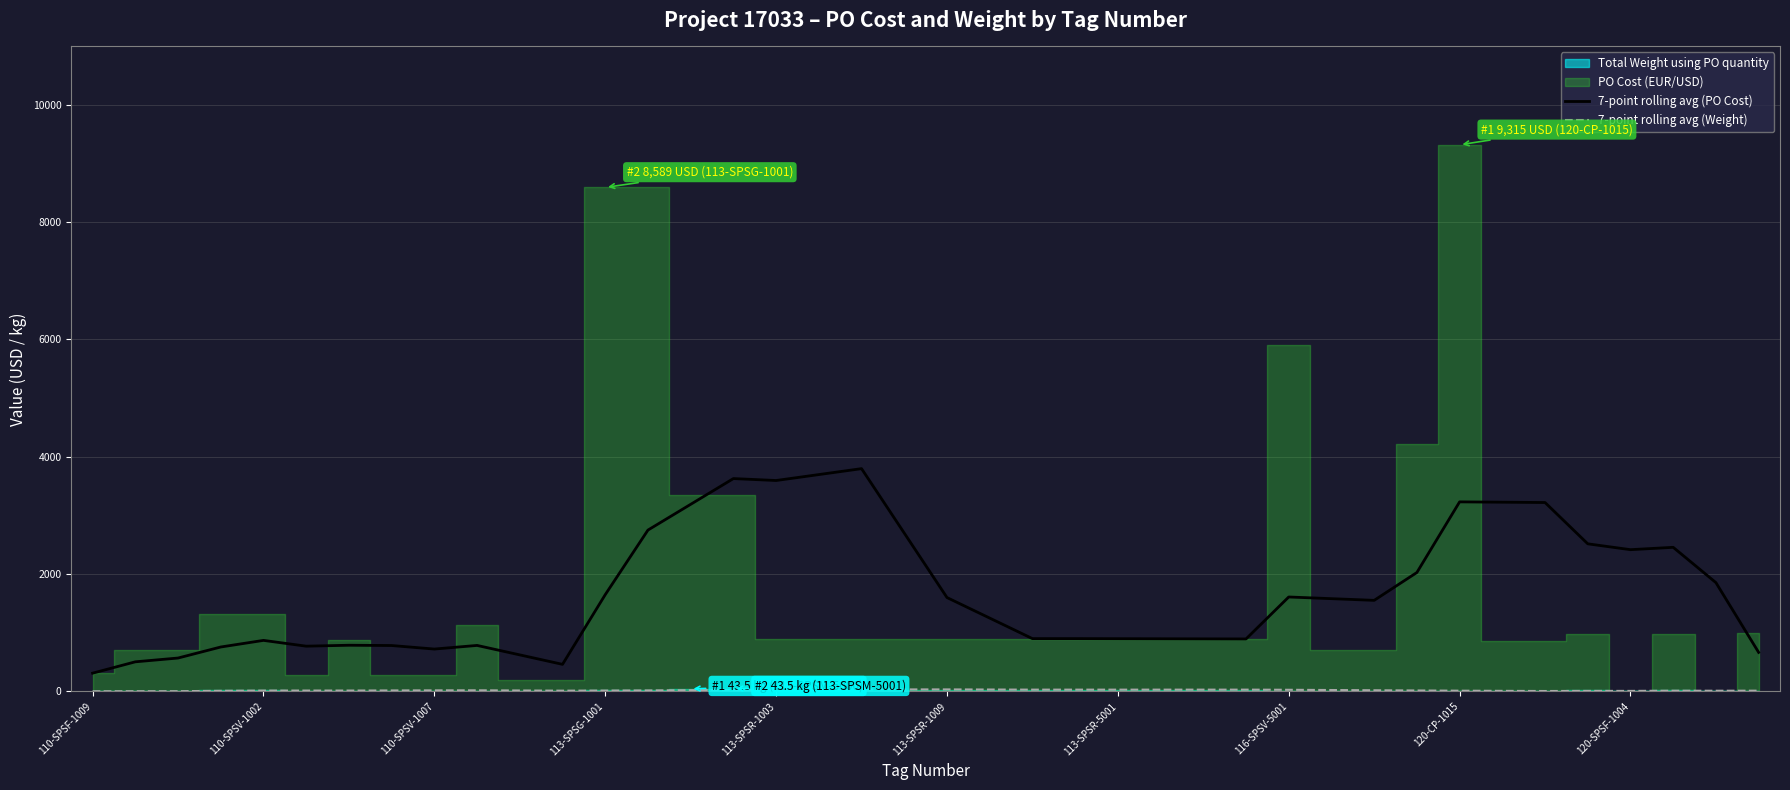

The 7-point rolling avg (PO Cost) series shows 1609.4 at 116-SPSV-5001. True or false?

True